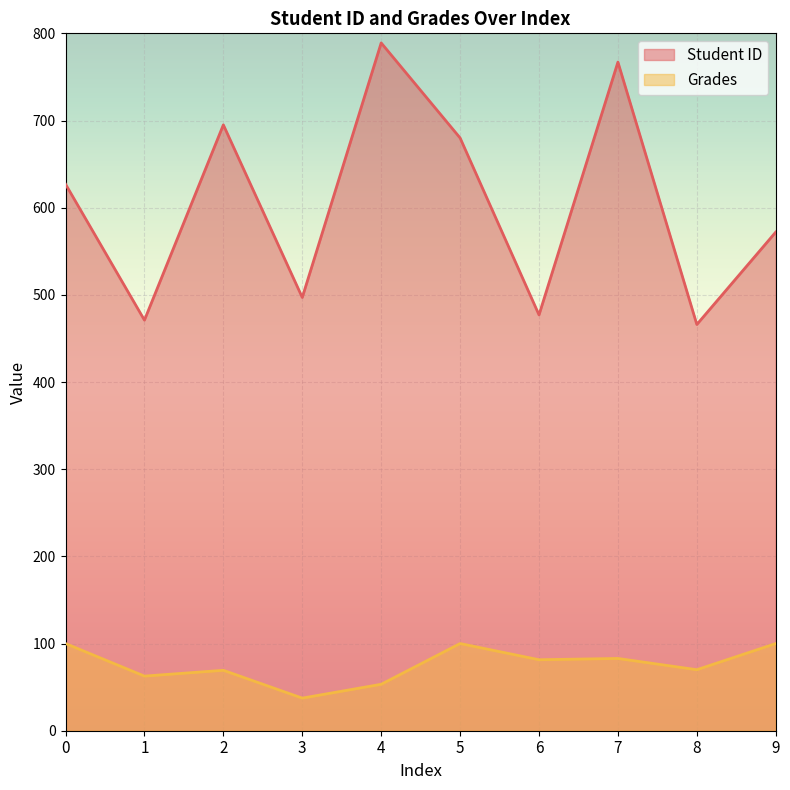

Which series has the largest total across all categories?

Student ID